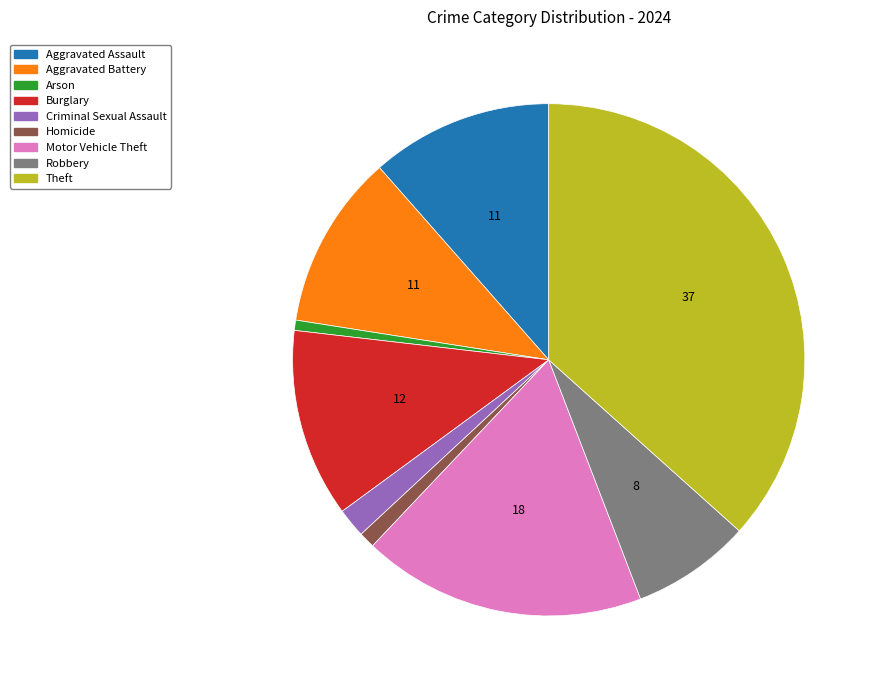

Which has a higher value, Motor Vehicle Theft or Robbery?

Motor Vehicle Theft